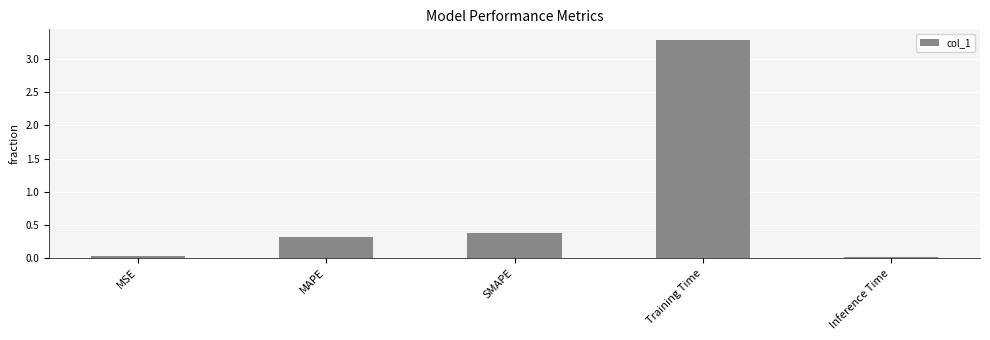

What is the greatest value displayed?

3.3